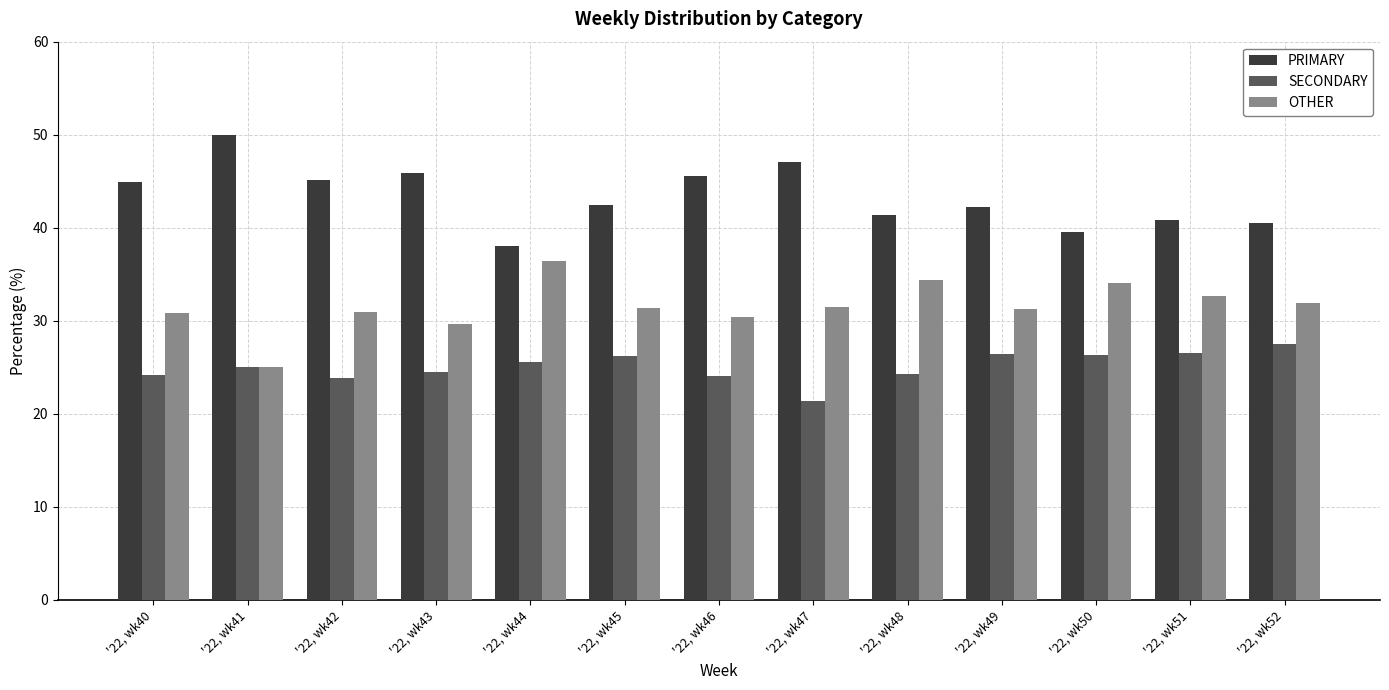

What is the value of the PRIMARY bar at the 12th from the left?

40.8